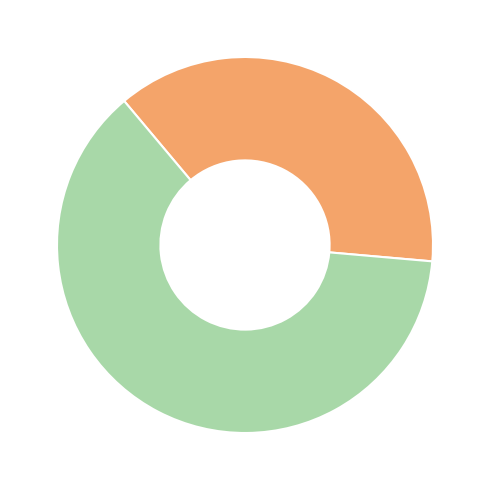

How many segments does this pie chart have?

2